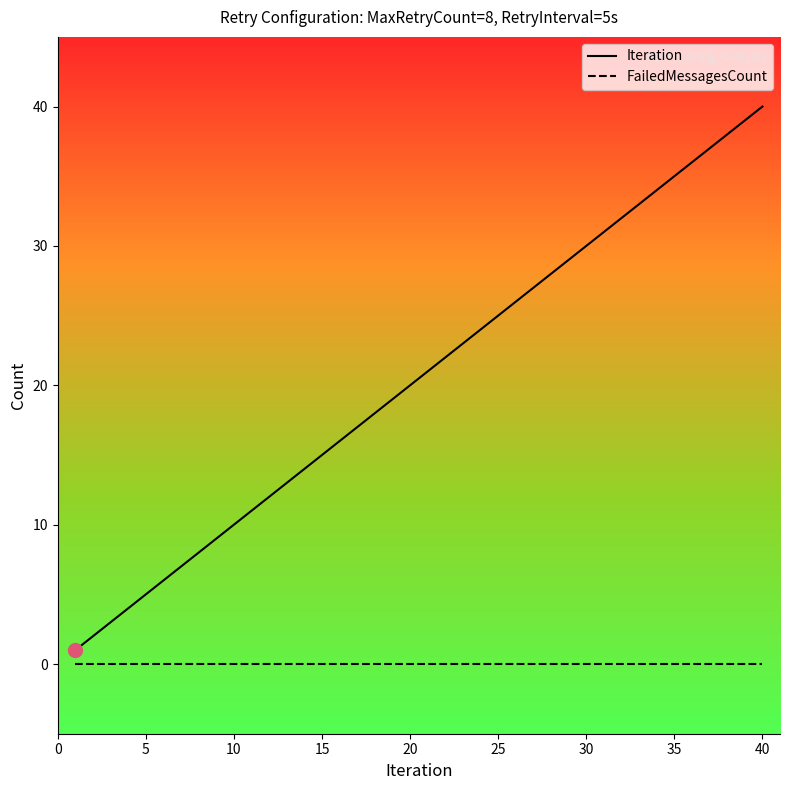

Which series has the largest total across all categories?

Iteration